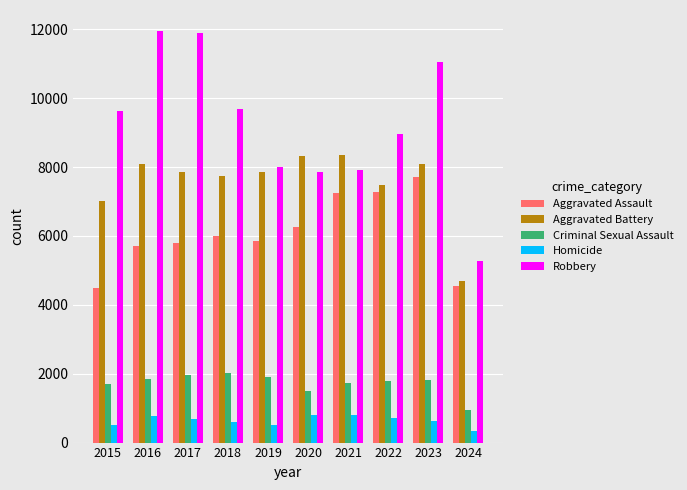

Is the value of Criminal Sexual Assault at 2024 greater than the value of Robbery at 2017?

No